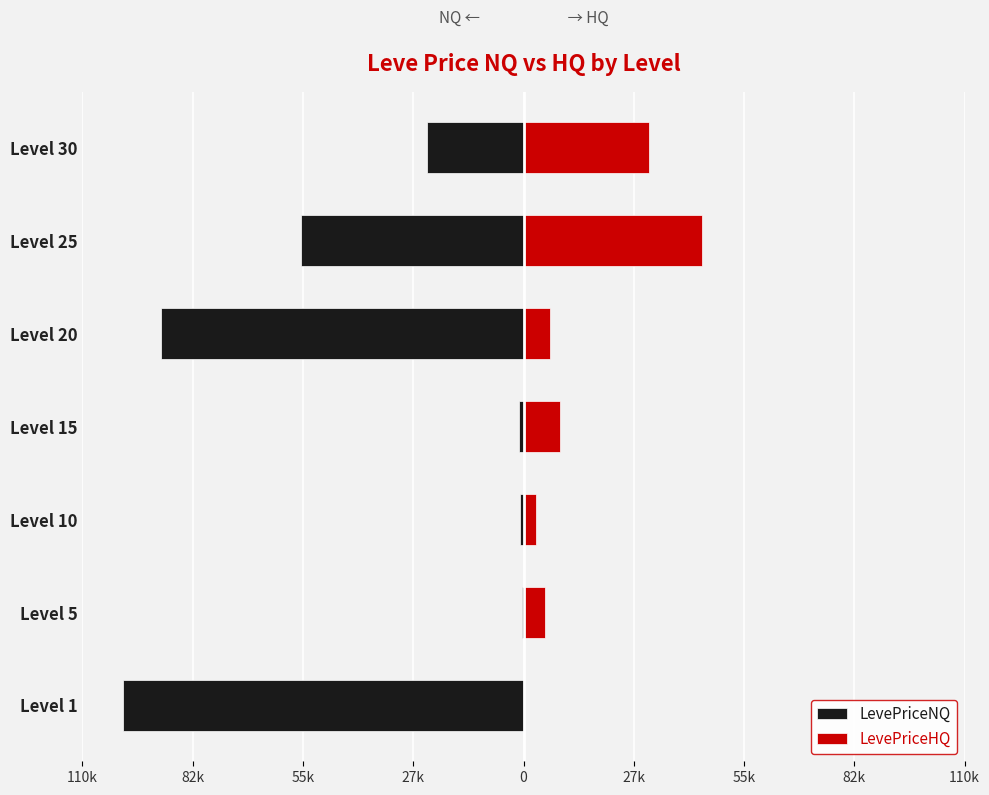

What is the value of the LevePriceHQ bar at the 4th from the left?

9099.5